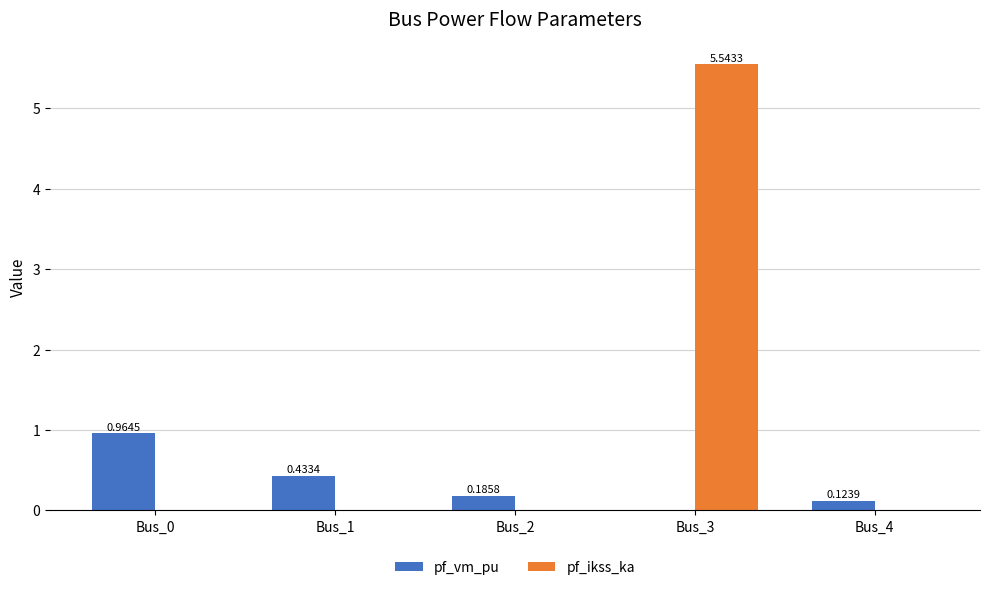

Does the chart contain stacked bars?

No